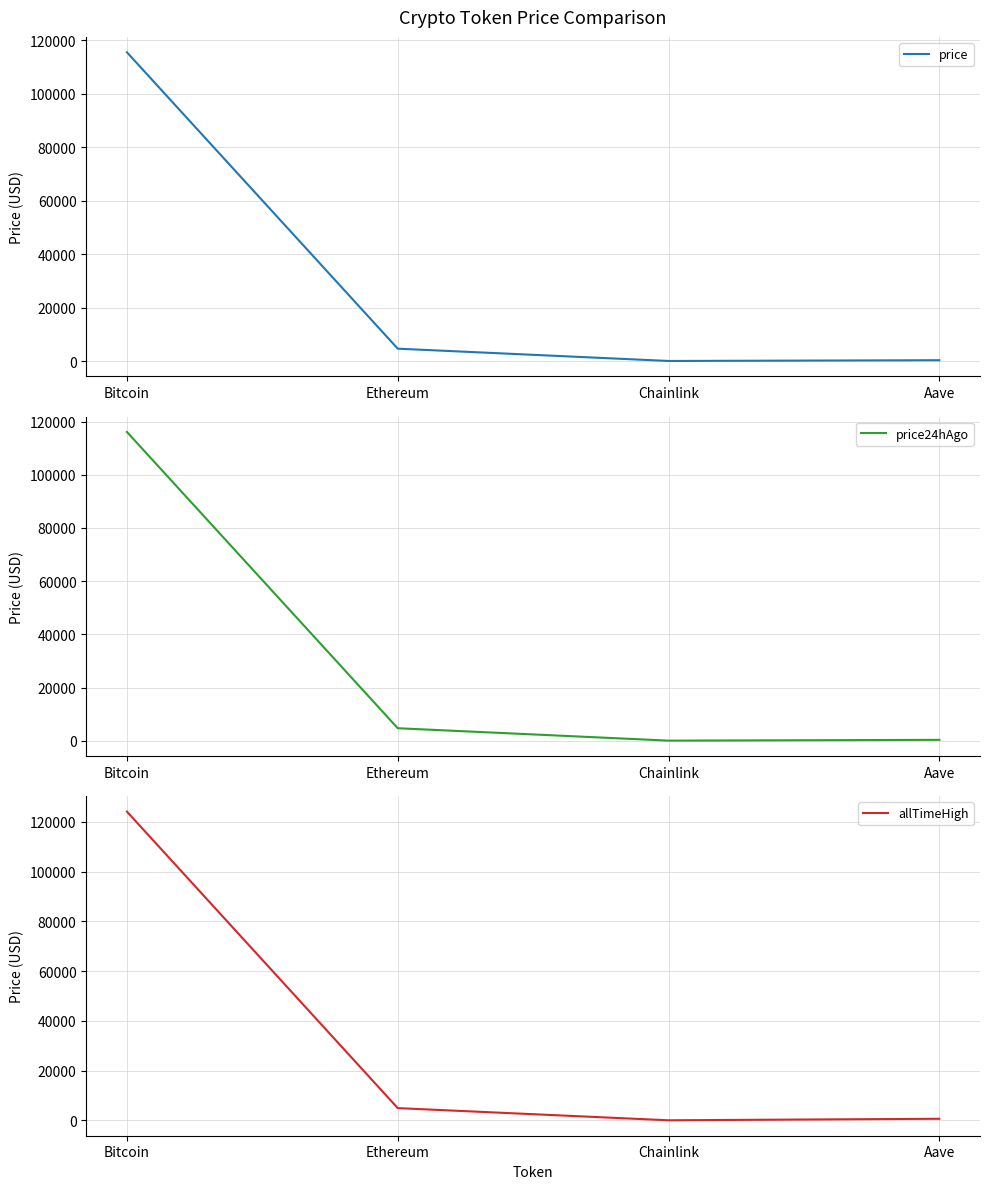

What position from the left is Chainlink?

3